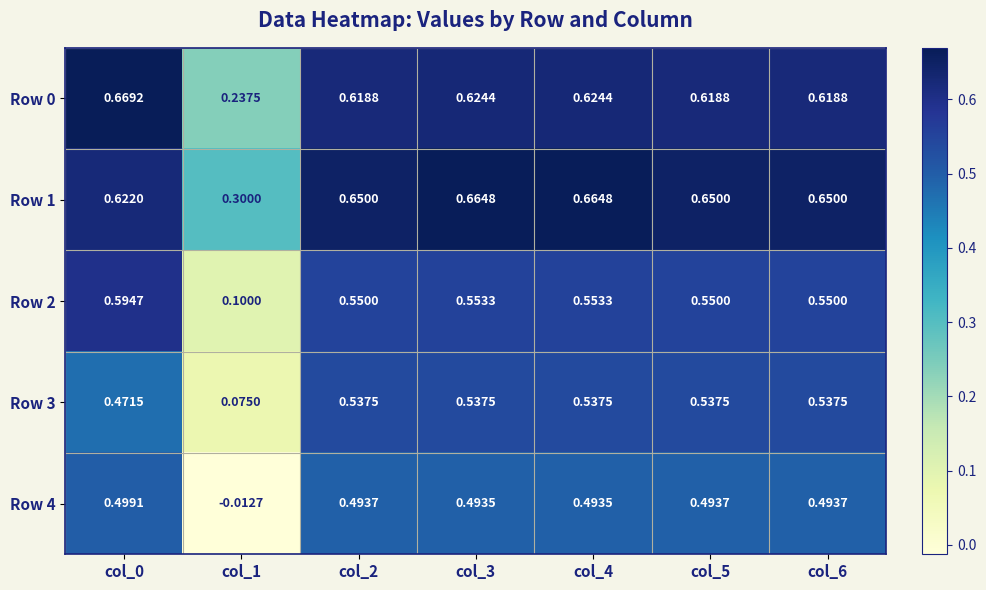

Between col_1 and col_4, which series saw the biggest shift?

Row 4